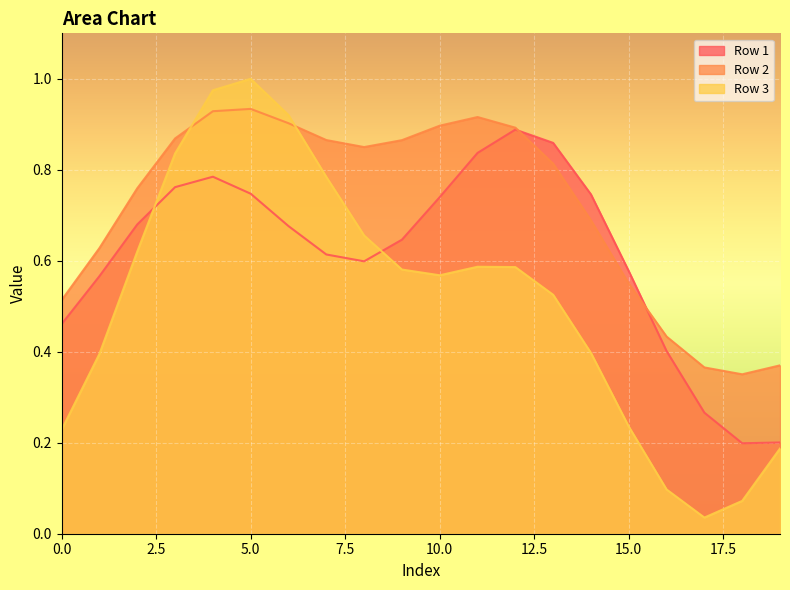

Between 10 and 14, which series saw the biggest shift?

Row 2